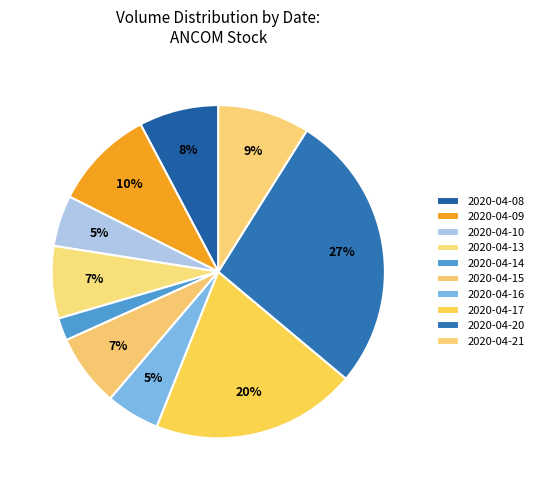

How many segments does this pie chart have?

10